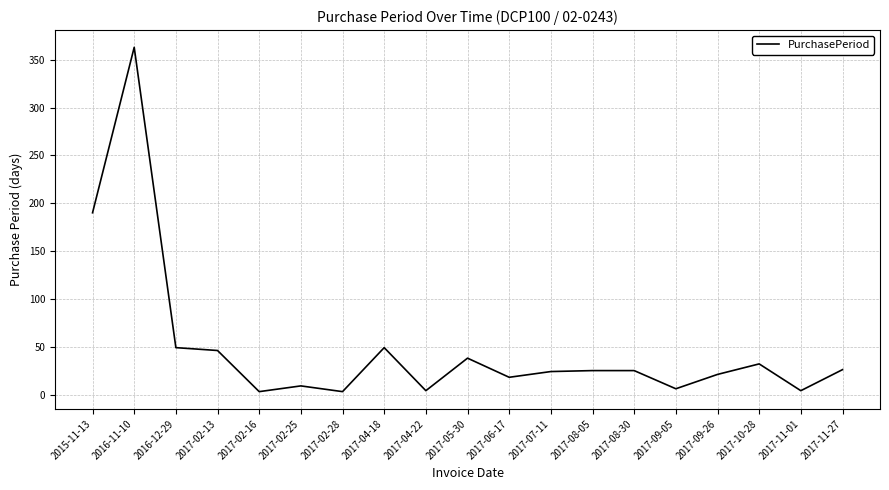

The value at 2017-05-30 is 52. True or false?

False